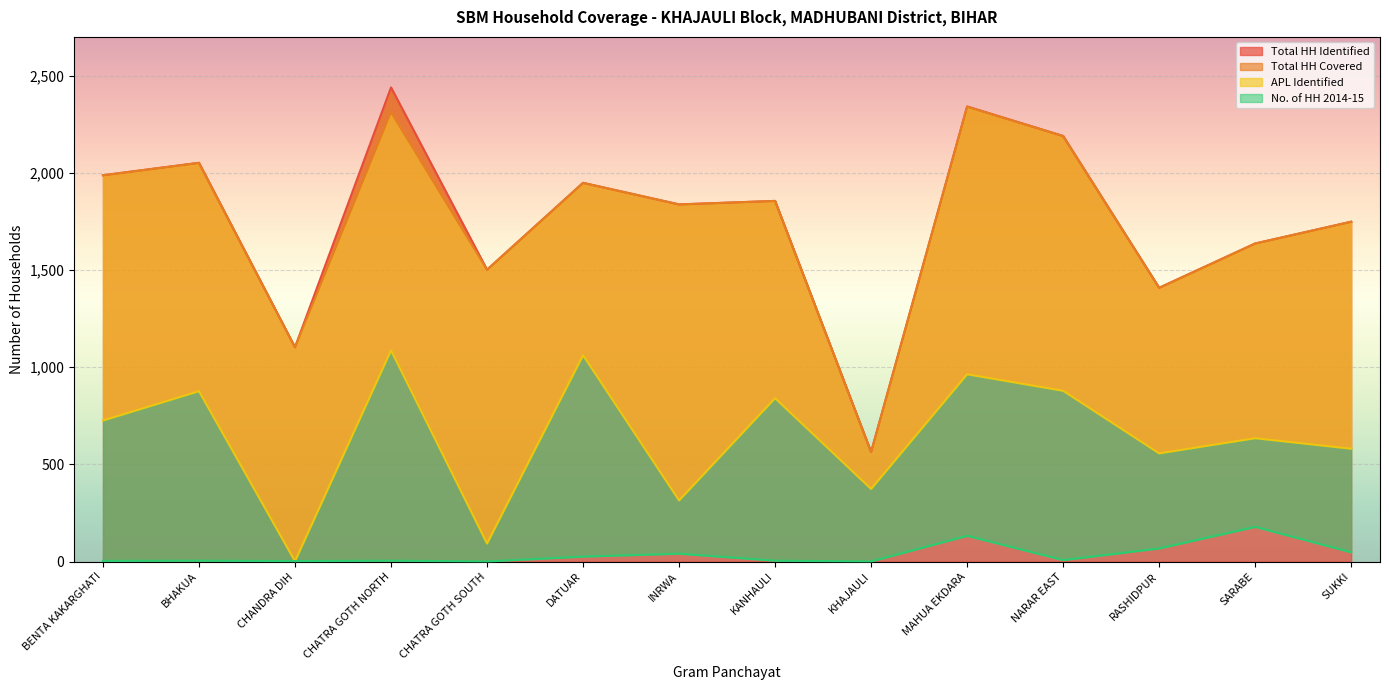

What is the greatest value displayed?

2440